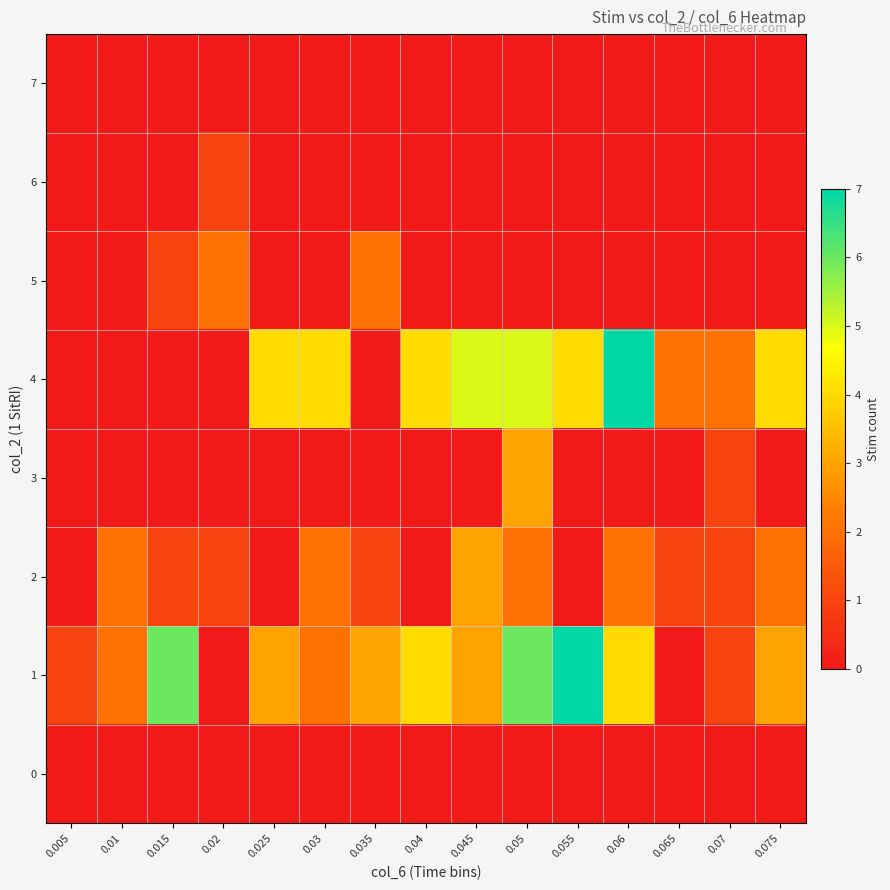

At 0.005, list the series in order from largest to smallest.

1, 0, 2, 3, 4, 5, 6, 7